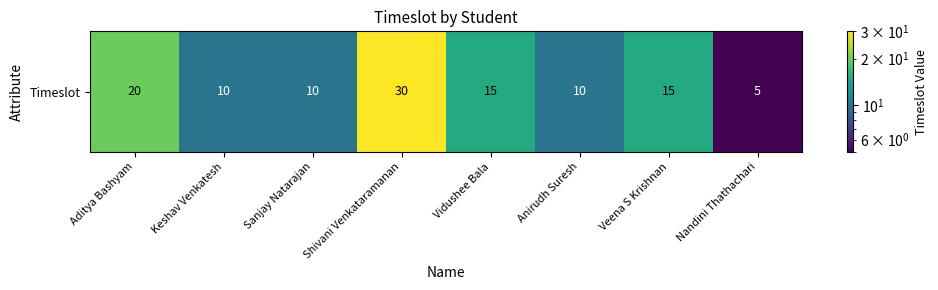

How many data points are above 15?

2